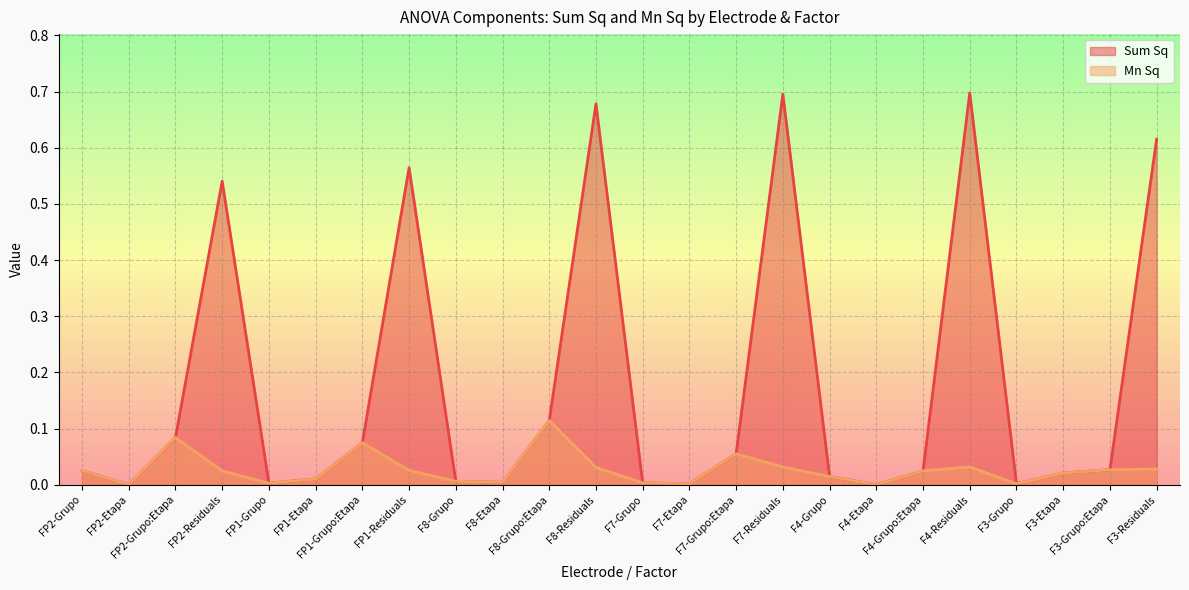

Reading left to right, extract all data points from this chart.

Sum Sq: 0.0	0.0	0.1	0.5	0.0	0.0	0.1	0.6	0.0	0.0	0.1	0.7	0.0	0.0	0.1	0.7	0.0	0.0	0.0	0.7	0.0	0.0	0.0	0.6
Mn Sq: 0.0	0.0	0.1	0.0	0.0	0.0	0.1	0.0	0.0	0.0	0.1	0.0	0.0	0.0	0.1	0.0	0.0	0.0	0.0	0.0	0.0	0.0	0.0	0.0